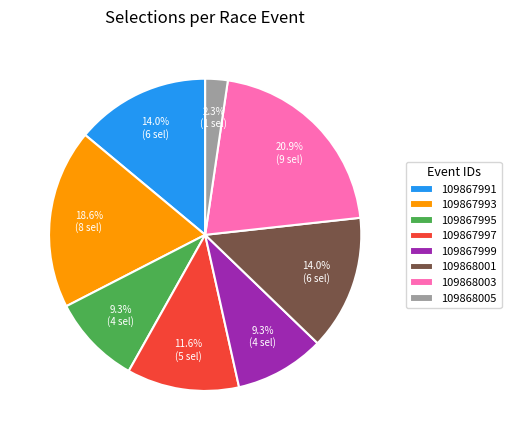

How many segments does this pie chart have?

8